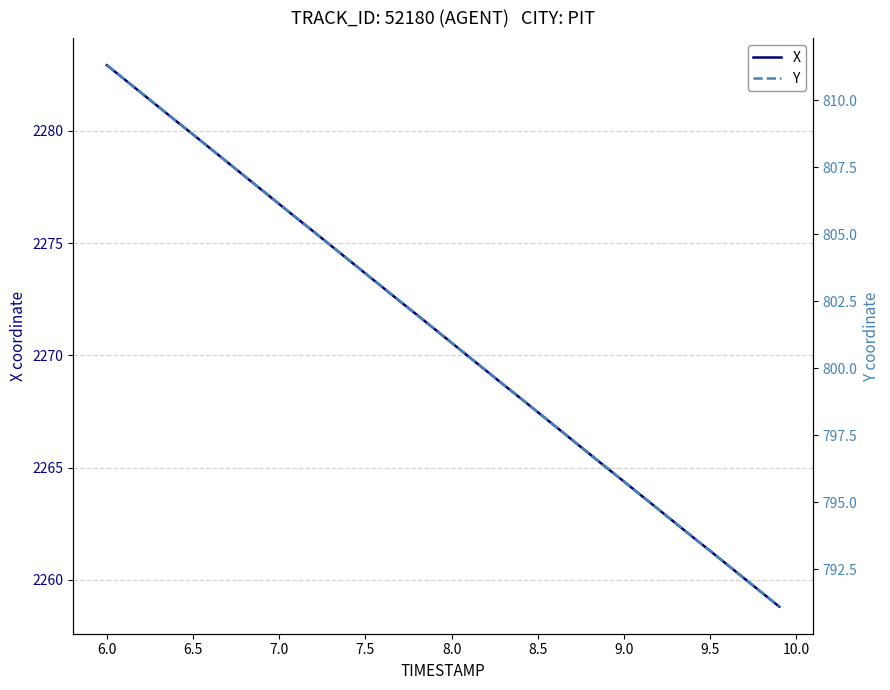

True or false: Y has more than 2 points higher than both neighbors.

False